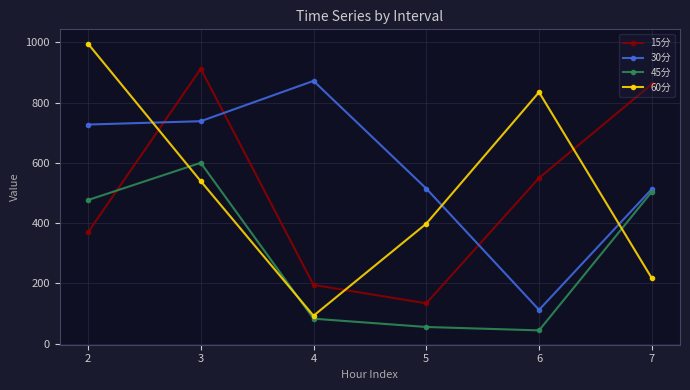

How many interior local peaks does the 30分 series have?

1